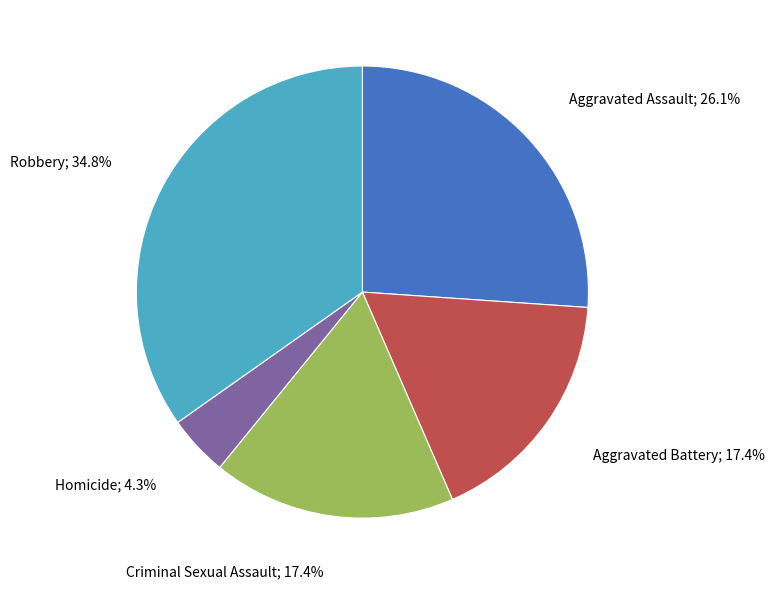

Is there a majority slice in this chart?

No